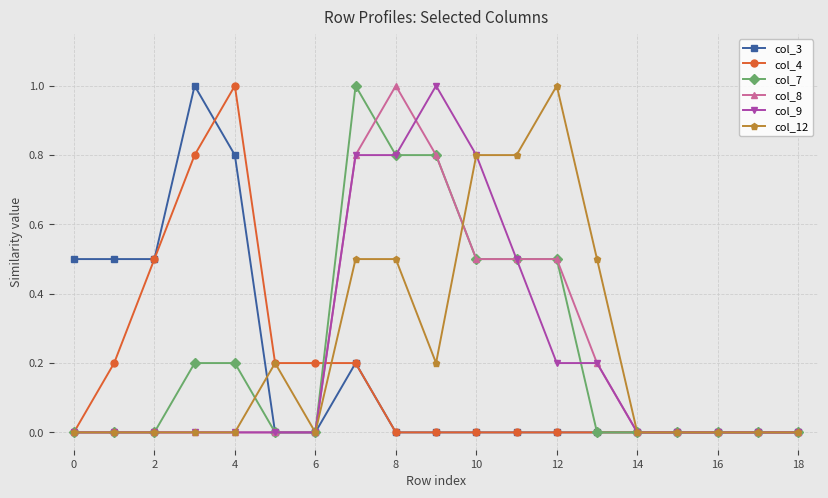

What is the value of the col_4 point at the 2nd from the left?

0.2